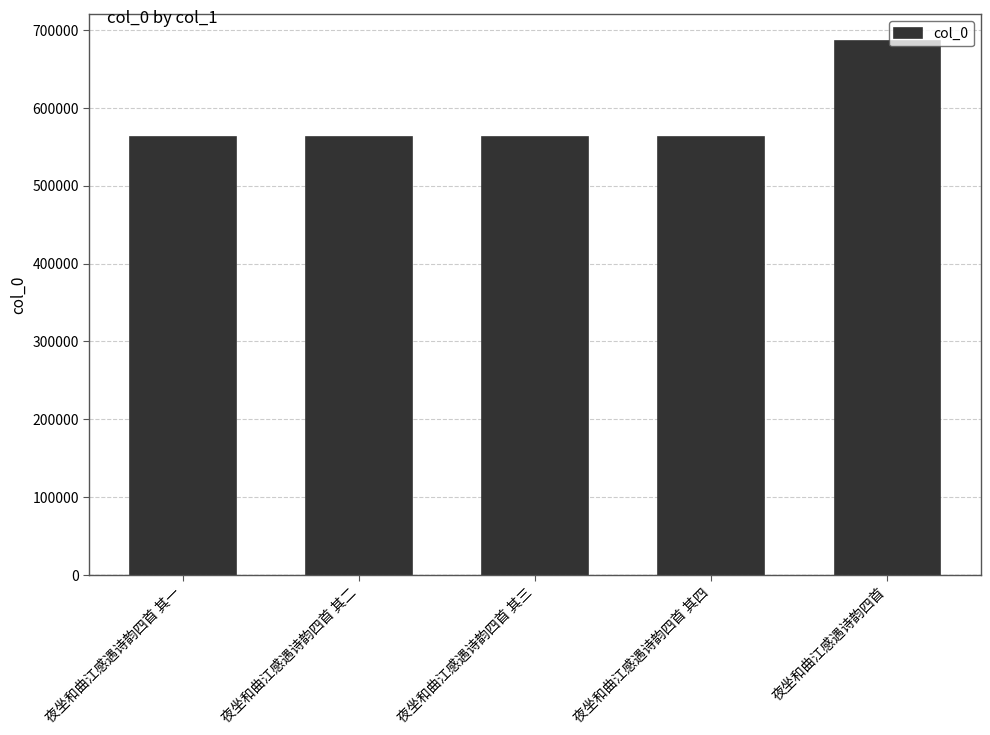

What is the label of the 4th bar from the right?

夜坐和曲江感遇诗韵四首 其二